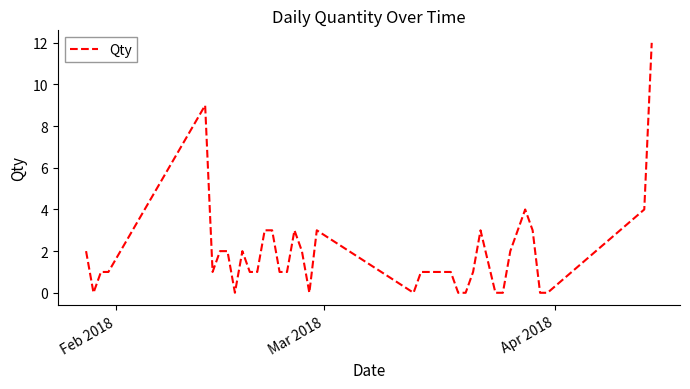

What is the maximum value shown in the chart?

12